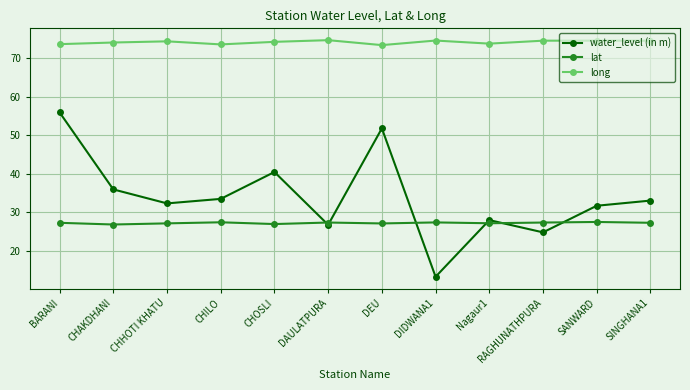

Between BARANI and CHHOTI KHATU, which series saw the biggest shift?

water_level (in m)